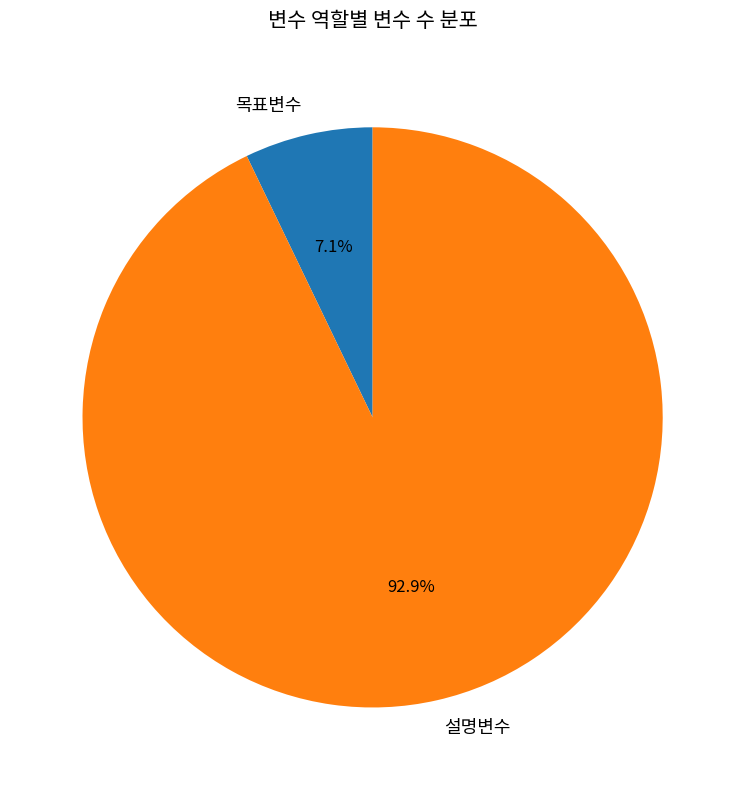

Is 설명변수 the majority of the pie?

Yes